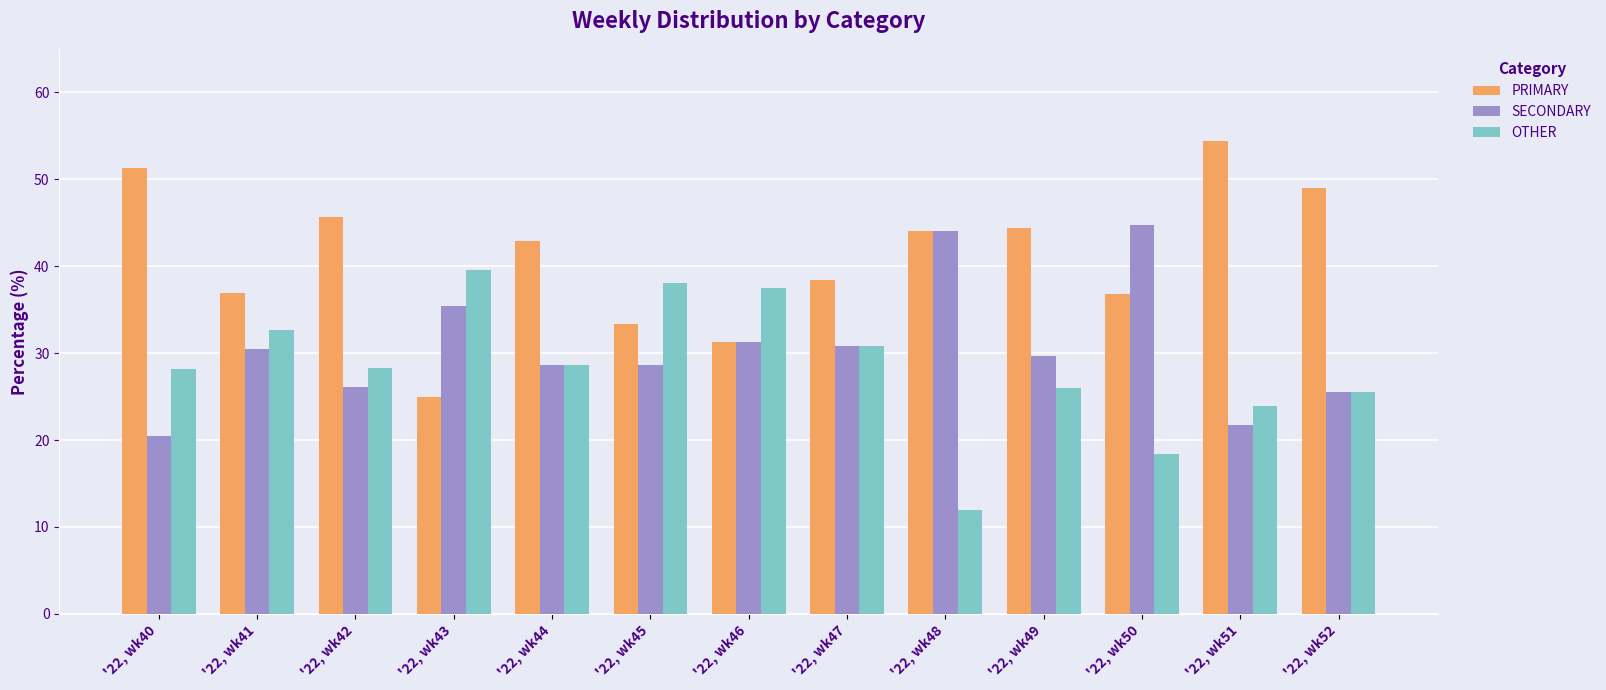

Which series has the largest total across all categories?

PRIMARY